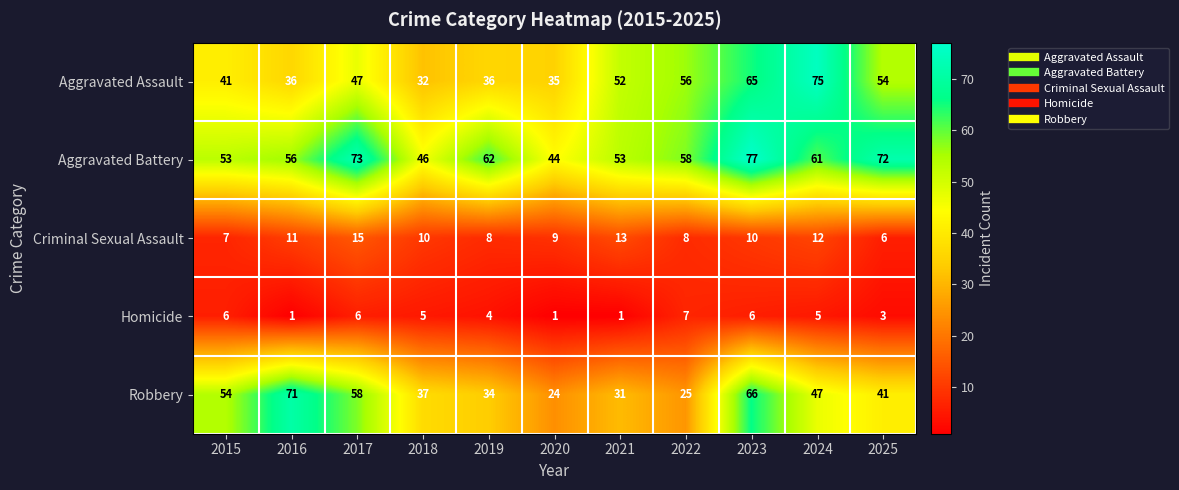

Rank the series by their maximum value, from lowest to highest.

Homicide, Criminal Sexual Assault, Robbery, Aggravated Assault, Aggravated Battery